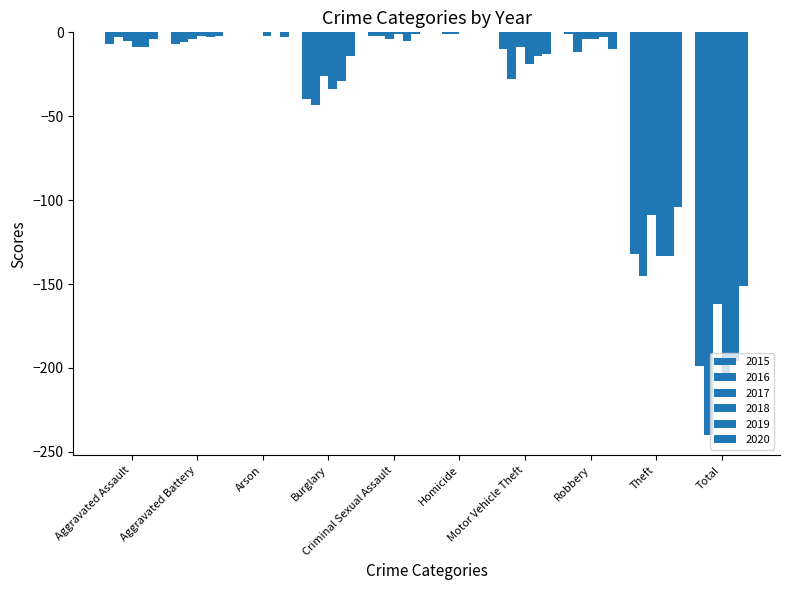

Where is 2018 nearest to the value -102?

Theft